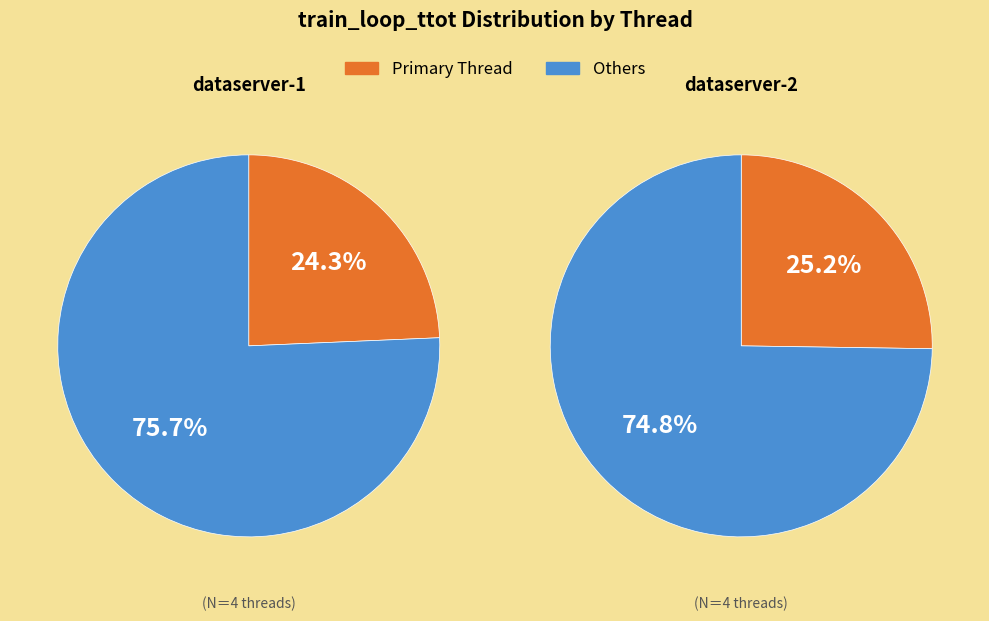

How many slices are in this pie chart?

4